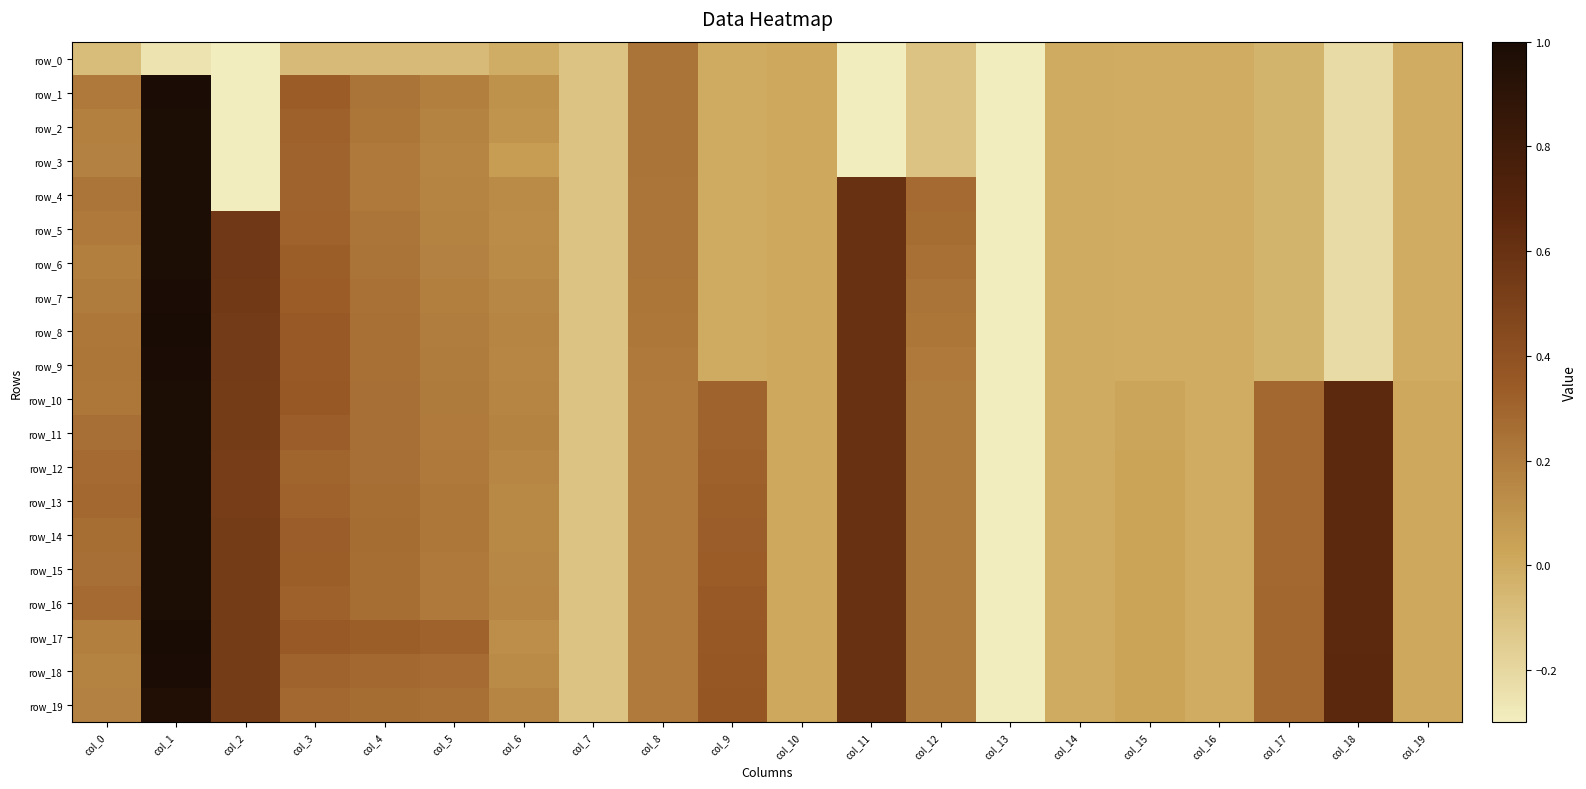

Reading right to left, extract all data points from this chart.

row_0: col_19=-0.0	col_18=-0.2	col_17=-0.0	col_16=-0.0	col_15=-0.0	col_14=-0.0	col_13=-0.3	col_12=-0.1	col_11=-0.3	col_10=0.0	col_9=0.0	col_8=0.2	col_7=-0.1	col_6=-0.0	col_5=-0.1	col_4=-0.1	col_3=-0.1	col_2=-0.3	col_1=-0.2	col_0=-0.1
row_1: col_19=-0.0	col_18=-0.2	col_17=-0.0	col_16=-0.0	col_15=-0.0	col_14=-0.0	col_13=-0.3	col_12=-0.1	col_11=-0.3	col_10=0.0	col_9=0.0	col_8=0.2	col_7=-0.1	col_6=0.1	col_5=0.2	col_4=0.2	col_3=0.3	col_2=-0.3	col_1=1.0	col_0=0.2
row_2: col_19=-0.0	col_18=-0.2	col_17=-0.0	col_16=-0.0	col_15=-0.0	col_14=-0.0	col_13=-0.3	col_12=-0.1	col_11=-0.3	col_10=0.0	col_9=0.0	col_8=0.2	col_7=-0.1	col_6=0.1	col_5=0.2	col_4=0.2	col_3=0.3	col_2=-0.3	col_1=1.0	col_0=0.2
row_3: col_19=-0.0	col_18=-0.2	col_17=-0.0	col_16=-0.0	col_15=-0.0	col_14=-0.0	col_13=-0.3	col_12=-0.1	col_11=-0.3	col_10=0.0	col_9=0.0	col_8=0.2	col_7=-0.1	col_6=0.1	col_5=0.2	col_4=0.2	col_3=0.3	col_2=-0.3	col_1=1.0	col_0=0.2
row_4: col_19=-0.0	col_18=-0.2	col_17=-0.0	col_16=-0.0	col_15=-0.0	col_14=-0.0	col_13=-0.3	col_12=0.3	col_11=0.6	col_10=0.0	col_9=0.0	col_8=0.2	col_7=-0.1	col_6=0.1	col_5=0.2	col_4=0.2	col_3=0.3	col_2=-0.3	col_1=1.0	col_0=0.2
row_5: col_19=-0.0	col_18=-0.2	col_17=-0.0	col_16=-0.0	col_15=-0.0	col_14=-0.0	col_13=-0.3	col_12=0.3	col_11=0.6	col_10=0.0	col_9=0.0	col_8=0.2	col_7=-0.1	col_6=0.1	col_5=0.2	col_4=0.2	col_3=0.3	col_2=0.6	col_1=1.0	col_0=0.2
row_6: col_19=-0.0	col_18=-0.2	col_17=-0.0	col_16=-0.0	col_15=-0.0	col_14=-0.0	col_13=-0.3	col_12=0.3	col_11=0.6	col_10=0.0	col_9=0.0	col_8=0.2	col_7=-0.1	col_6=0.1	col_5=0.2	col_4=0.2	col_3=0.3	col_2=0.6	col_1=1.0	col_0=0.2
row_7: col_19=-0.0	col_18=-0.2	col_17=-0.0	col_16=-0.0	col_15=-0.0	col_14=-0.0	col_13=-0.3	col_12=0.2	col_11=0.6	col_10=0.0	col_9=0.0	col_8=0.2	col_7=-0.1	col_6=0.2	col_5=0.2	col_4=0.2	col_3=0.3	col_2=0.5	col_1=1.0	col_0=0.2
row_8: col_19=-0.0	col_18=-0.2	col_17=-0.0	col_16=-0.0	col_15=-0.0	col_14=-0.0	col_13=-0.3	col_12=0.2	col_11=0.6	col_10=0.0	col_9=0.0	col_8=0.2	col_7=-0.1	col_6=0.2	col_5=0.2	col_4=0.3	col_3=0.3	col_2=0.5	col_1=1.0	col_0=0.2
row_9: col_19=-0.0	col_18=-0.2	col_17=-0.0	col_16=-0.0	col_15=-0.0	col_14=-0.0	col_13=-0.3	col_12=0.2	col_11=0.6	col_10=0.0	col_9=0.0	col_8=0.2	col_7=-0.1	col_6=0.2	col_5=0.2	col_4=0.3	col_3=0.3	col_2=0.5	col_1=1.0	col_0=0.2
row_10: col_19=0.0	col_18=0.7	col_17=0.3	col_16=-0.0	col_15=0.0	col_14=-0.0	col_13=-0.3	col_12=0.2	col_11=0.6	col_10=0.0	col_9=0.3	col_8=0.2	col_7=-0.1	col_6=0.2	col_5=0.2	col_4=0.3	col_3=0.4	col_2=0.5	col_1=1.0	col_0=0.2
row_11: col_19=0.0	col_18=0.7	col_17=0.3	col_16=-0.0	col_15=0.0	col_14=-0.0	col_13=-0.3	col_12=0.2	col_11=0.6	col_10=0.0	col_9=0.3	col_8=0.2	col_7=-0.1	col_6=0.2	col_5=0.2	col_4=0.3	col_3=0.3	col_2=0.5	col_1=1.0	col_0=0.3
row_12: col_19=0.0	col_18=0.7	col_17=0.3	col_16=-0.0	col_15=0.0	col_14=-0.0	col_13=-0.3	col_12=0.2	col_11=0.6	col_10=0.0	col_9=0.3	col_8=0.2	col_7=-0.1	col_6=0.2	col_5=0.2	col_4=0.3	col_3=0.3	col_2=0.5	col_1=1.0	col_0=0.3
row_13: col_19=0.0	col_18=0.7	col_17=0.3	col_16=-0.0	col_15=0.0	col_14=-0.0	col_13=-0.3	col_12=0.2	col_11=0.6	col_10=0.0	col_9=0.3	col_8=0.2	col_7=-0.1	col_6=0.2	col_5=0.2	col_4=0.3	col_3=0.3	col_2=0.5	col_1=1.0	col_0=0.3
row_14: col_19=0.0	col_18=0.7	col_17=0.3	col_16=-0.0	col_15=0.0	col_14=-0.0	col_13=-0.3	col_12=0.2	col_11=0.6	col_10=0.0	col_9=0.3	col_8=0.2	col_7=-0.1	col_6=0.2	col_5=0.2	col_4=0.3	col_3=0.3	col_2=0.5	col_1=1.0	col_0=0.3
row_15: col_19=0.0	col_18=0.7	col_17=0.3	col_16=-0.0	col_15=0.0	col_14=-0.0	col_13=-0.3	col_12=0.2	col_11=0.6	col_10=0.0	col_9=0.3	col_8=0.2	col_7=-0.1	col_6=0.2	col_5=0.2	col_4=0.3	col_3=0.3	col_2=0.5	col_1=1.0	col_0=0.3
row_16: col_19=0.0	col_18=0.7	col_17=0.3	col_16=-0.0	col_15=0.0	col_14=-0.0	col_13=-0.3	col_12=0.2	col_11=0.6	col_10=0.0	col_9=0.3	col_8=0.2	col_7=-0.1	col_6=0.2	col_5=0.2	col_4=0.3	col_3=0.3	col_2=0.5	col_1=1.0	col_0=0.3
row_17: col_19=0.0	col_18=0.7	col_17=0.3	col_16=-0.0	col_15=0.0	col_14=-0.0	col_13=-0.3	col_12=0.2	col_11=0.6	col_10=0.0	col_9=0.4	col_8=0.2	col_7=-0.1	col_6=0.1	col_5=0.3	col_4=0.3	col_3=0.3	col_2=0.5	col_1=1.0	col_0=0.2
row_18: col_19=0.0	col_18=0.7	col_17=0.3	col_16=-0.0	col_15=0.0	col_14=-0.0	col_13=-0.3	col_12=0.2	col_11=0.6	col_10=0.0	col_9=0.4	col_8=0.2	col_7=-0.1	col_6=0.1	col_5=0.3	col_4=0.3	col_3=0.3	col_2=0.5	col_1=1.0	col_0=0.2
row_19: col_19=0.0	col_18=0.7	col_17=0.3	col_16=-0.0	col_15=0.0	col_14=-0.0	col_13=-0.3	col_12=0.2	col_11=0.6	col_10=0.0	col_9=0.4	col_8=0.2	col_7=-0.1	col_6=0.2	col_5=0.3	col_4=0.3	col_3=0.3	col_2=0.5	col_1=1.0	col_0=0.2